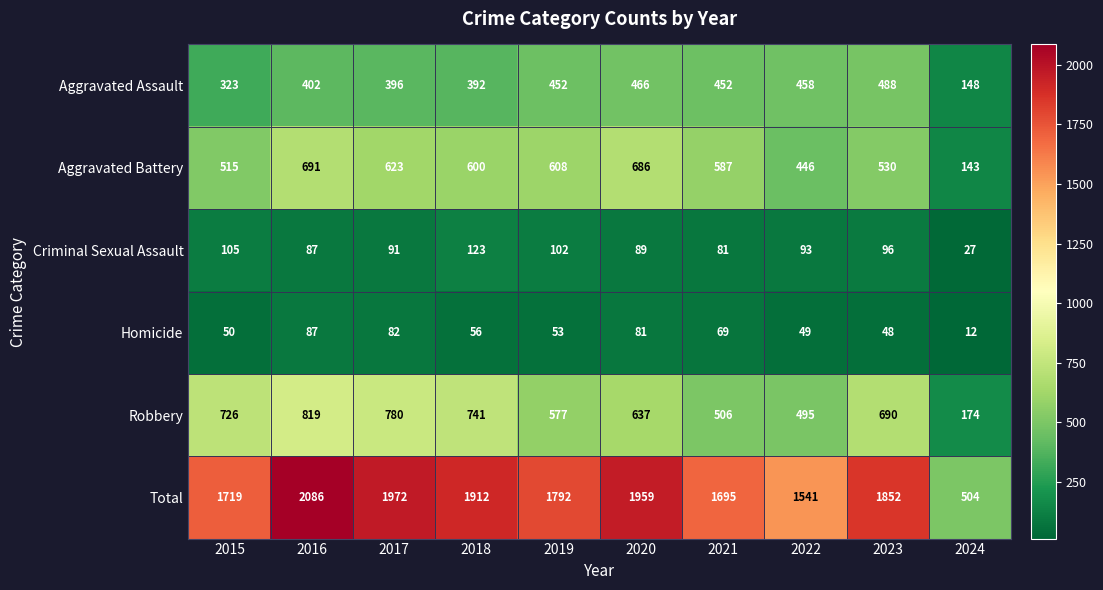

Count the number of data series in this chart.

6